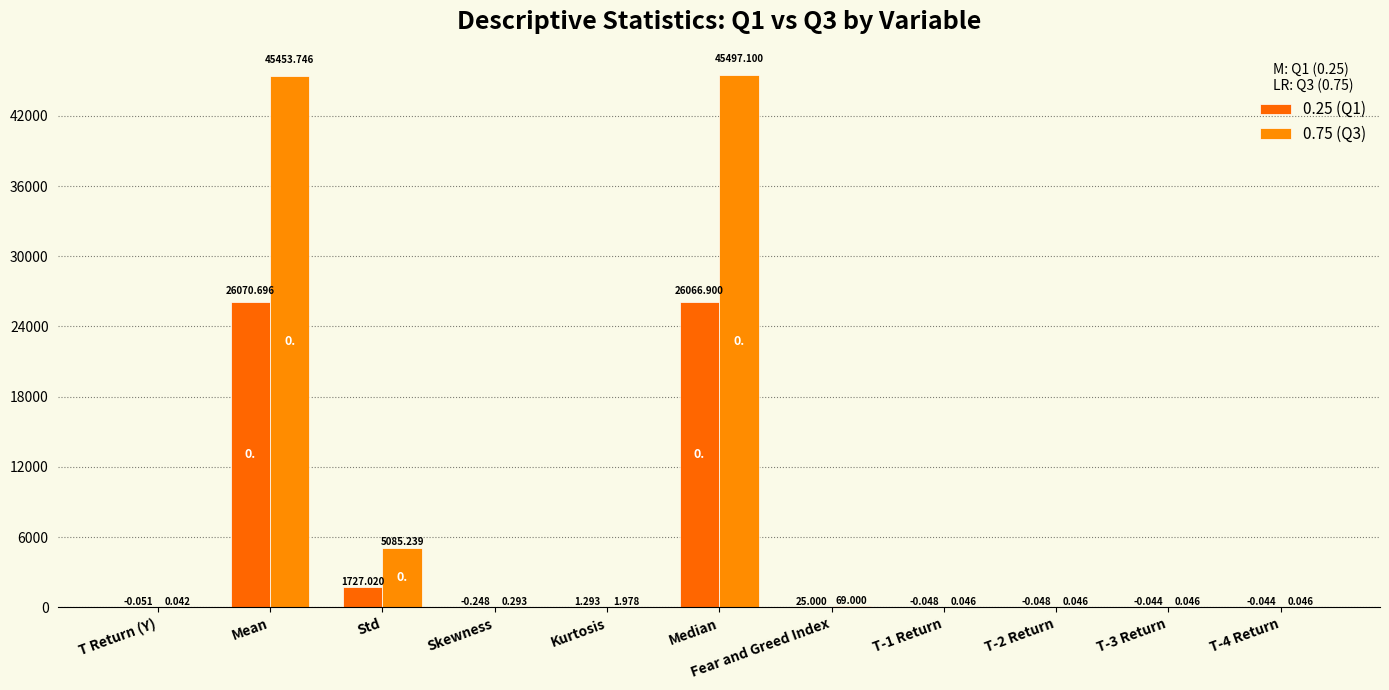

What is the total value across all series at Kurtosis?

3.3